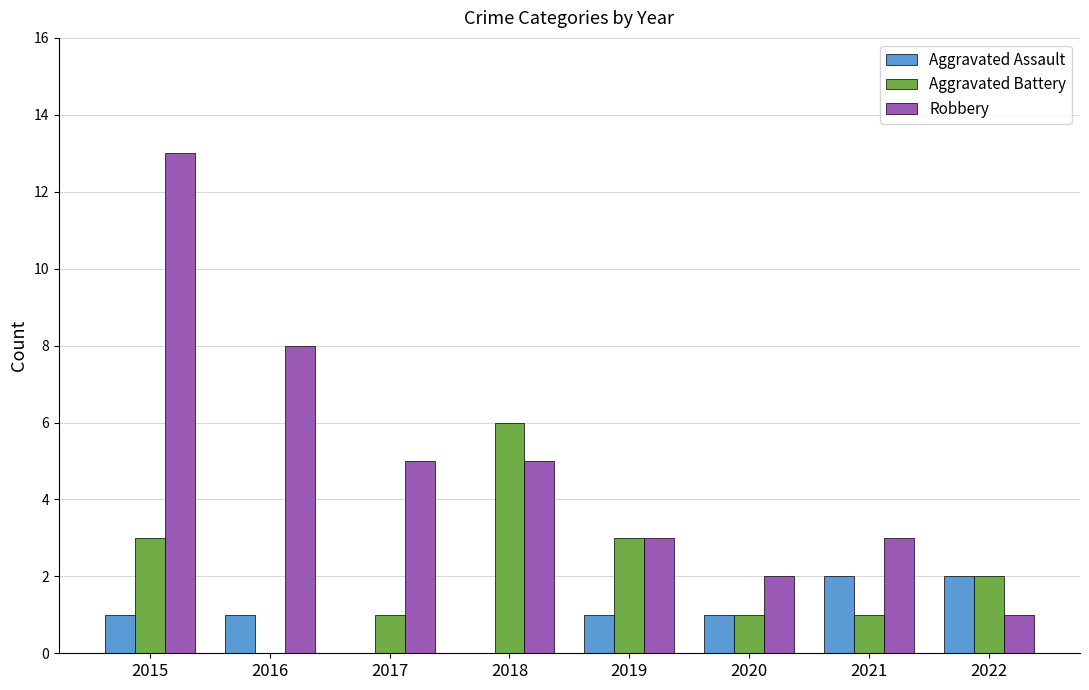

Which series has the largest range (max minus min)?

Robbery